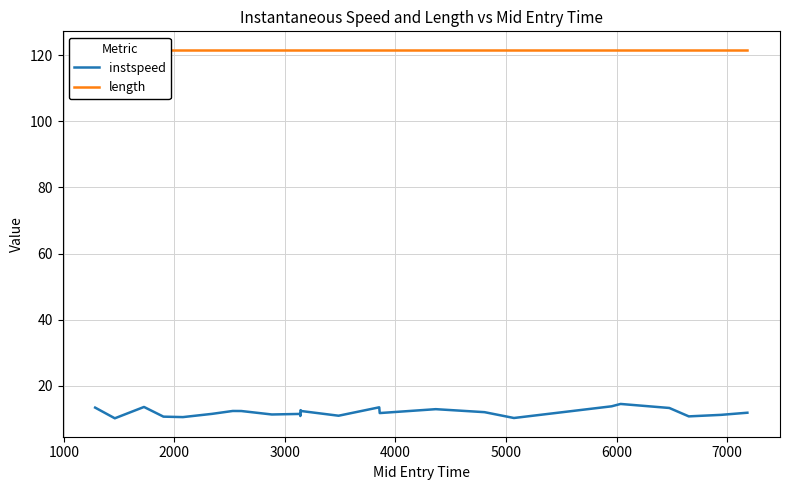

Which series has the largest total across all categories?

length